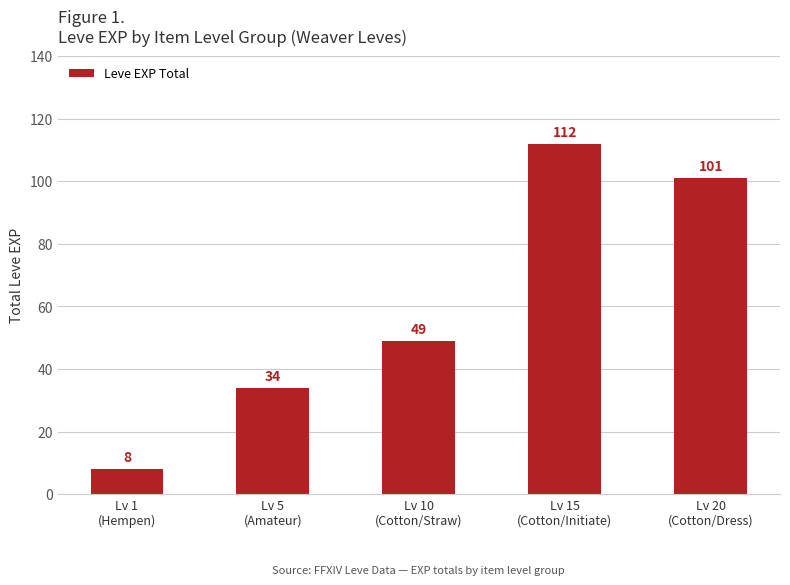

The chart shows a value of 154 at Lv 20
(Cotton/Dress). True or false?

False